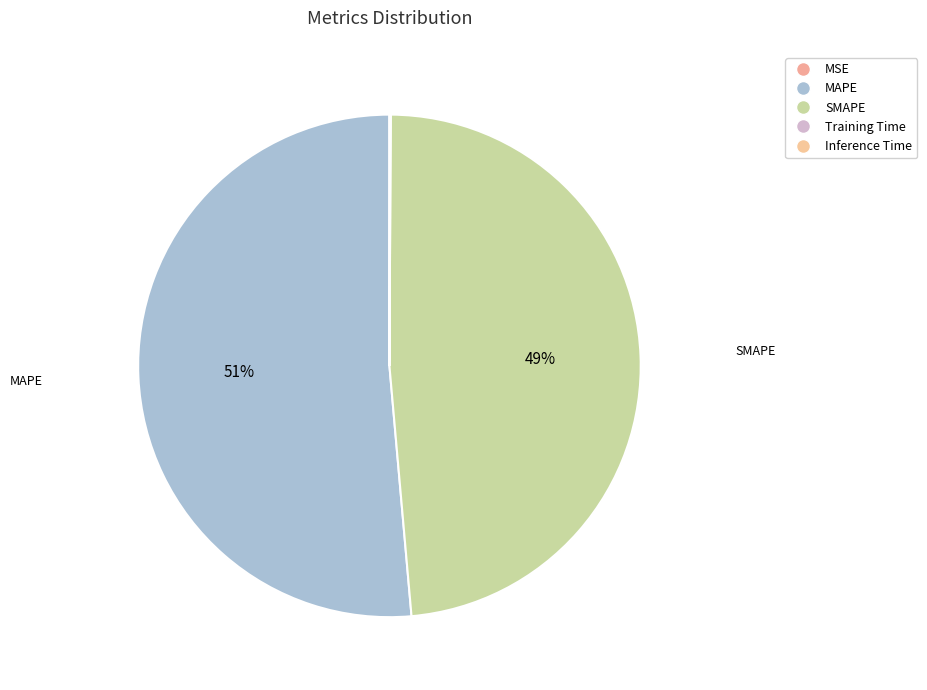

What is the majority slice?

MAPE